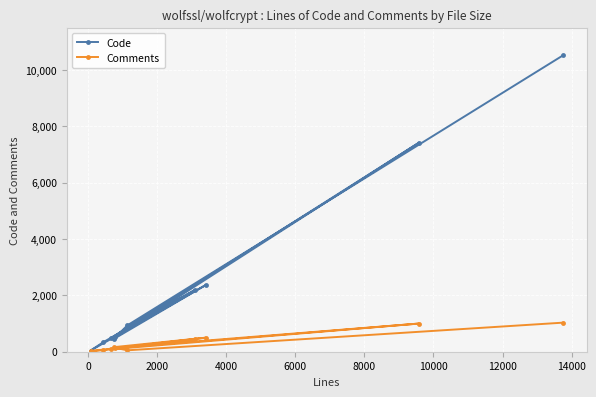

Which series has the widest spread of values?

Code